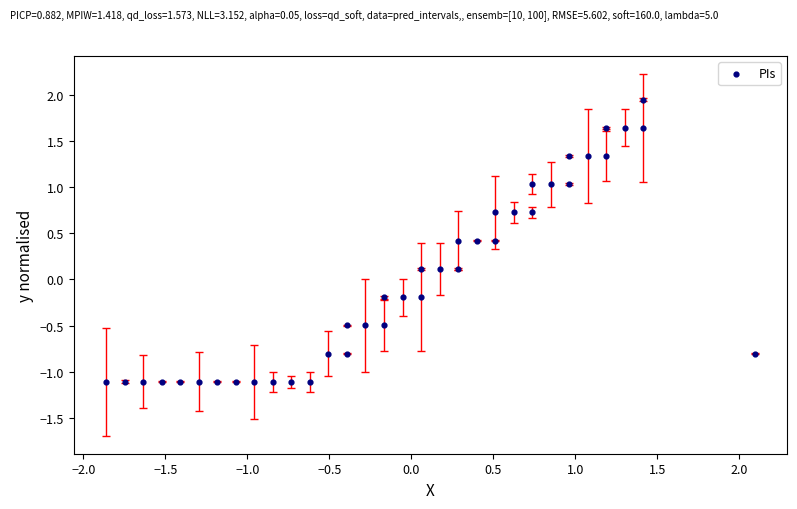

What is the range of Y values (max minus min)?

3.1